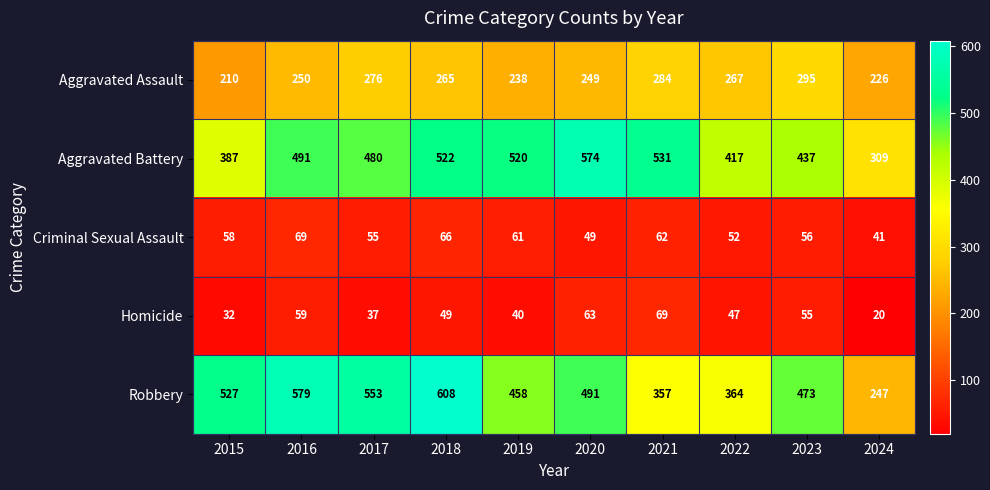

What is the sum of the Homicide values at 2020 and 2016?

122